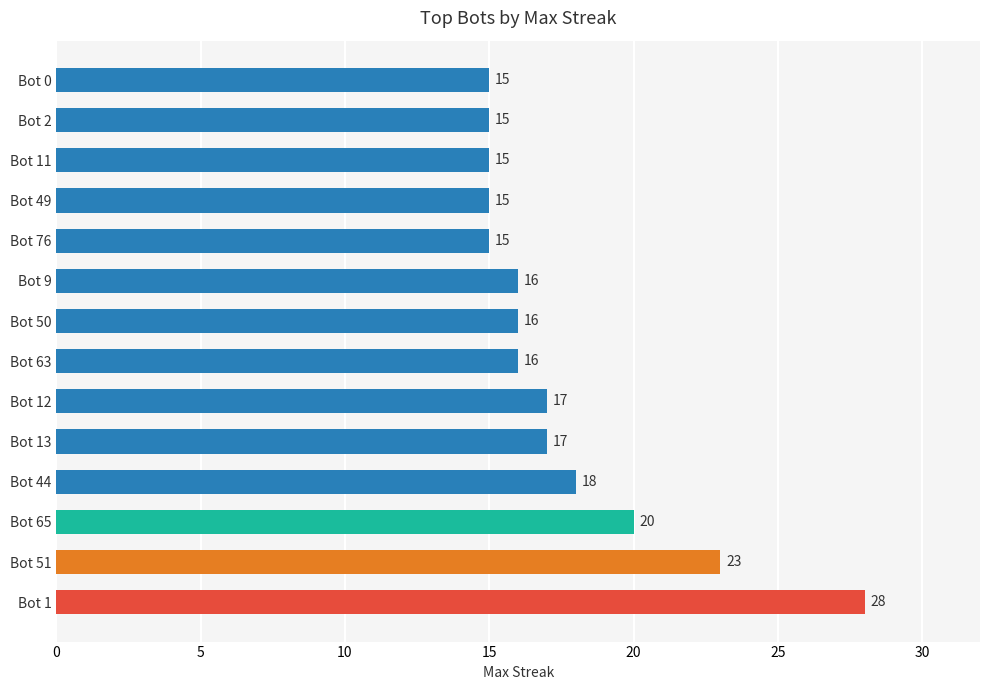

Which has a higher value, Bot 1 or Bot 65?

Bot 1